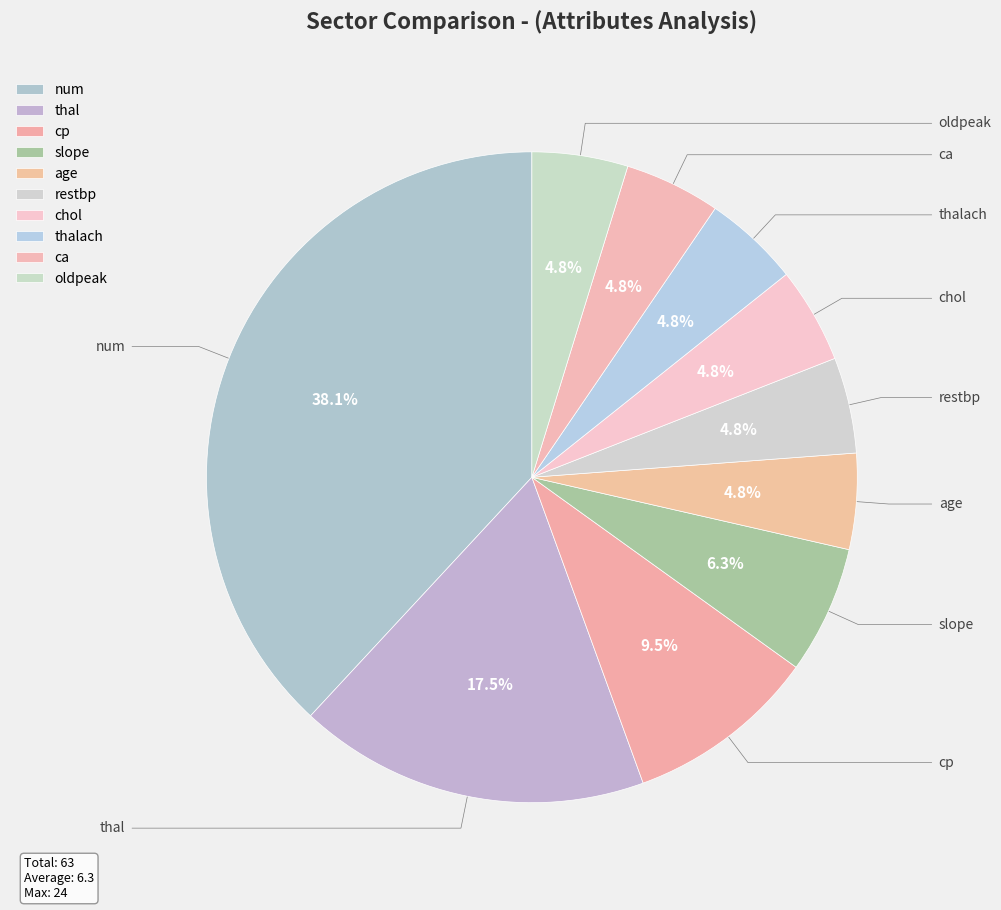

Is there a majority slice in this chart?

No